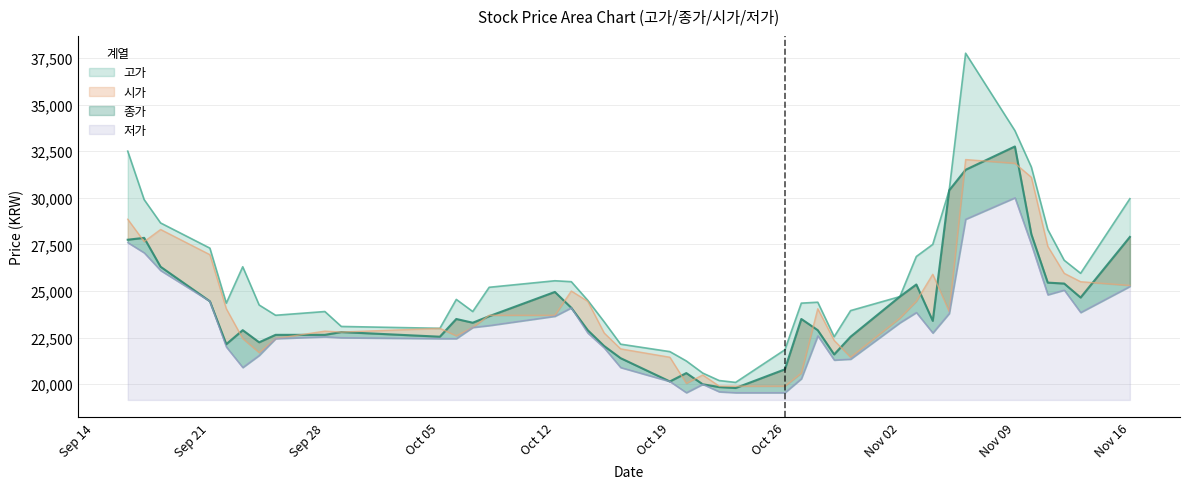

What is the value of the 저가 point at the 26th from the left?

20300